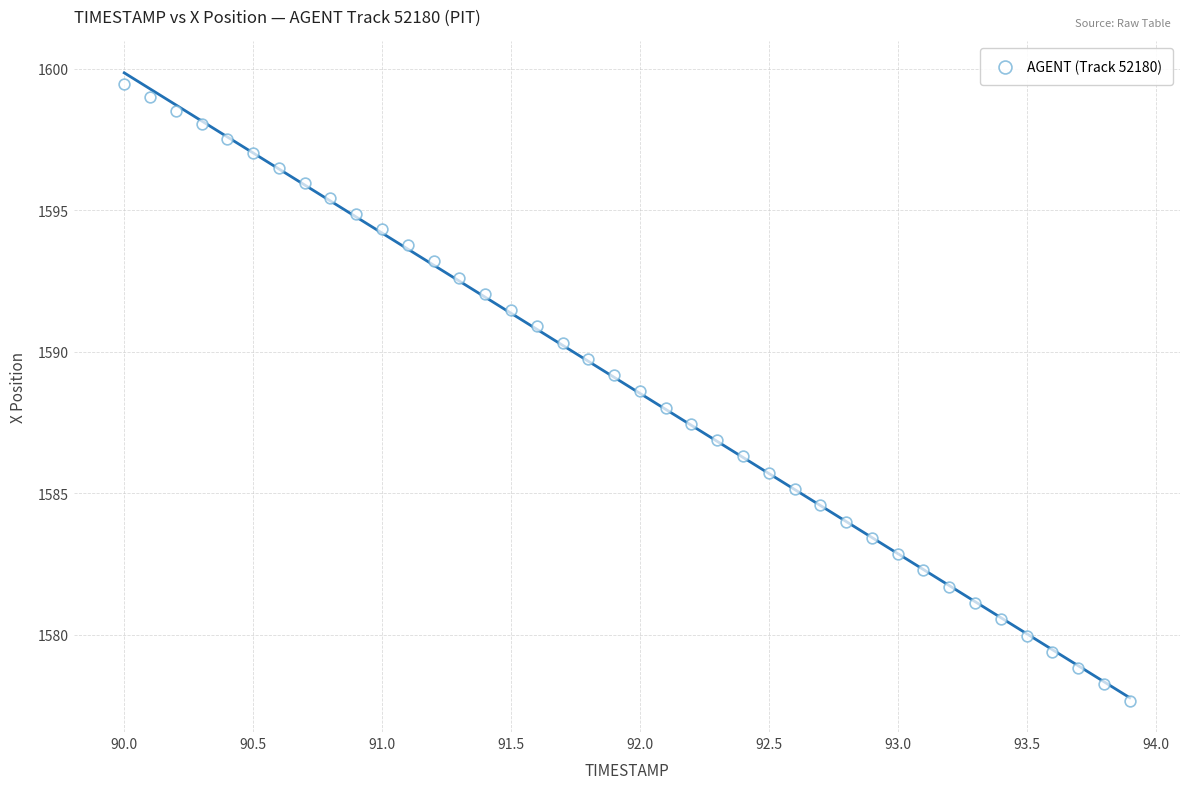

What is the range of Y values (max minus min)?

21.8